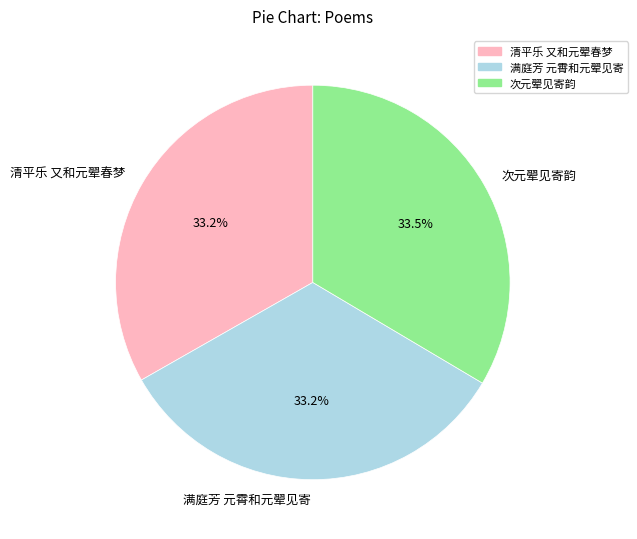

Is the sum of 次元翚见寄韵 and 满庭芳 元霄和元翚见寄 greater than half?

Yes